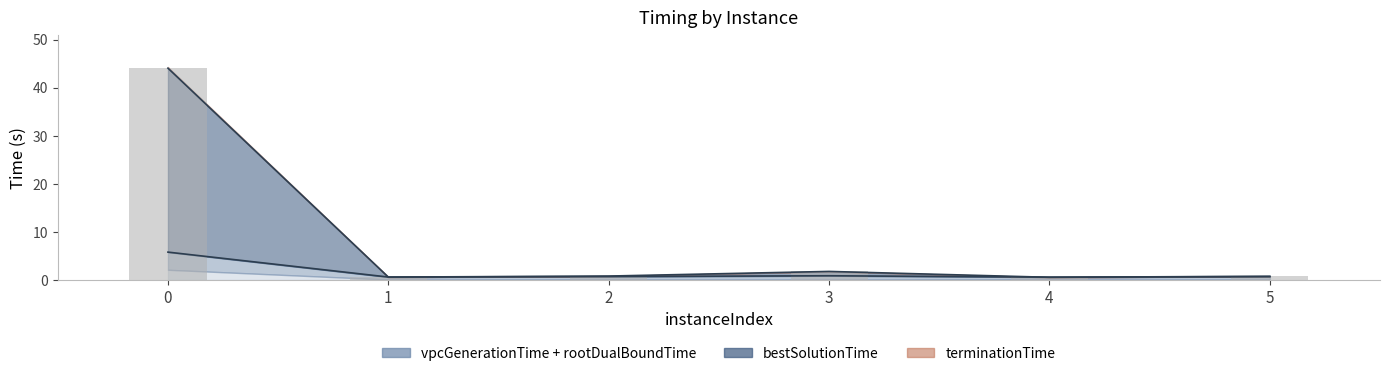

Which series has the widest spread of values?

vpcGenerationTime